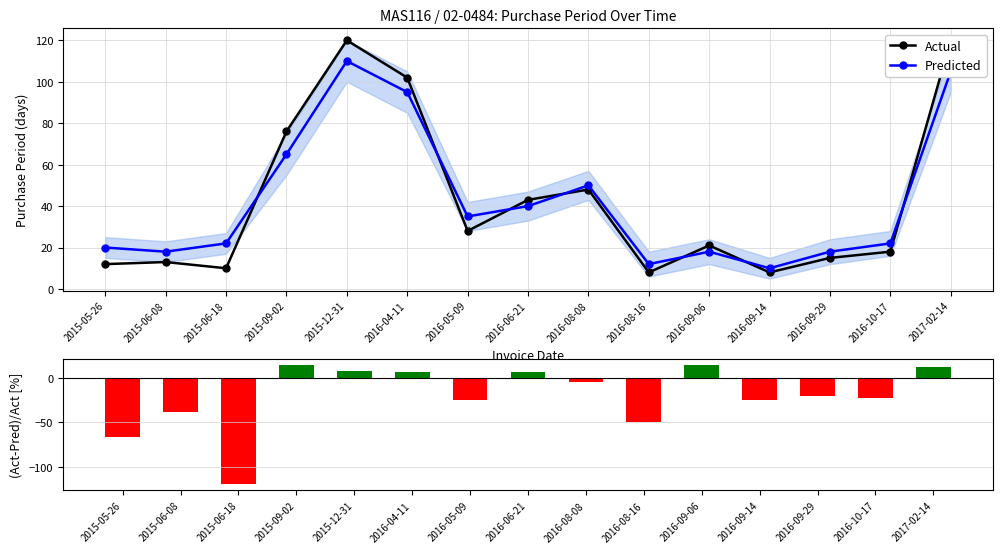

What is the difference between the highest and lowest values at 2015-09-02?

61.5